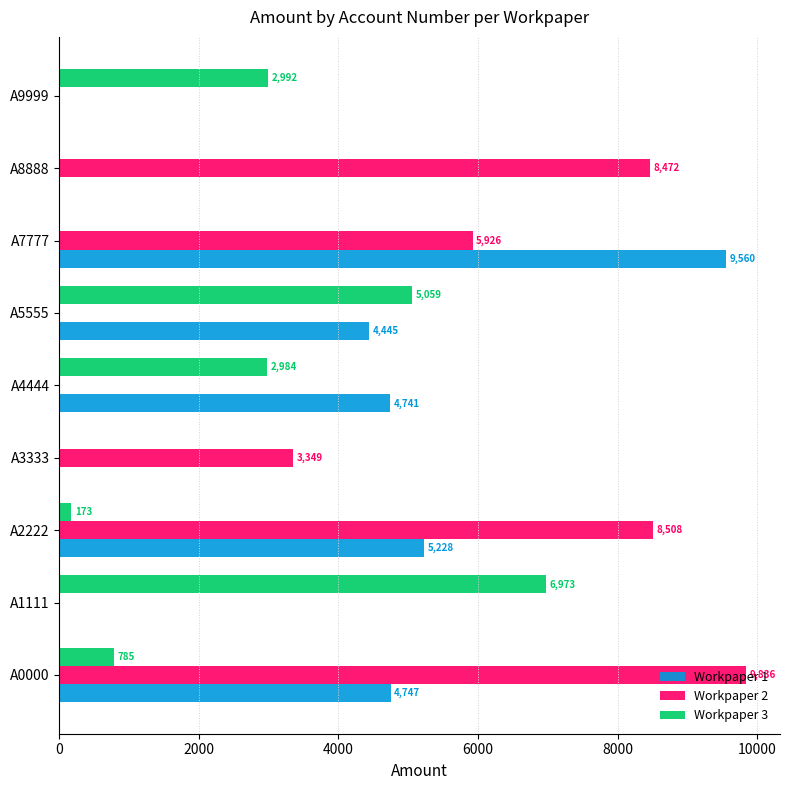

The value of Workpaper 3 at A4444 is 2984. True or false?

True